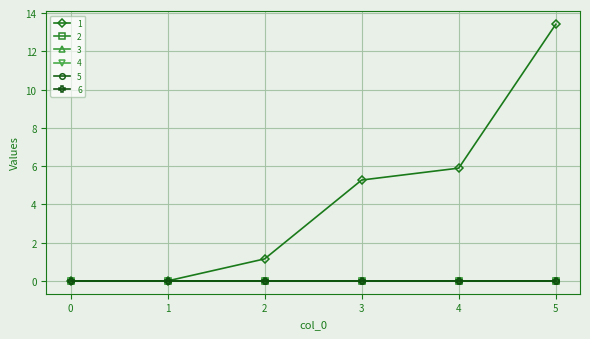

Which has a higher value, 5 or 3?

5